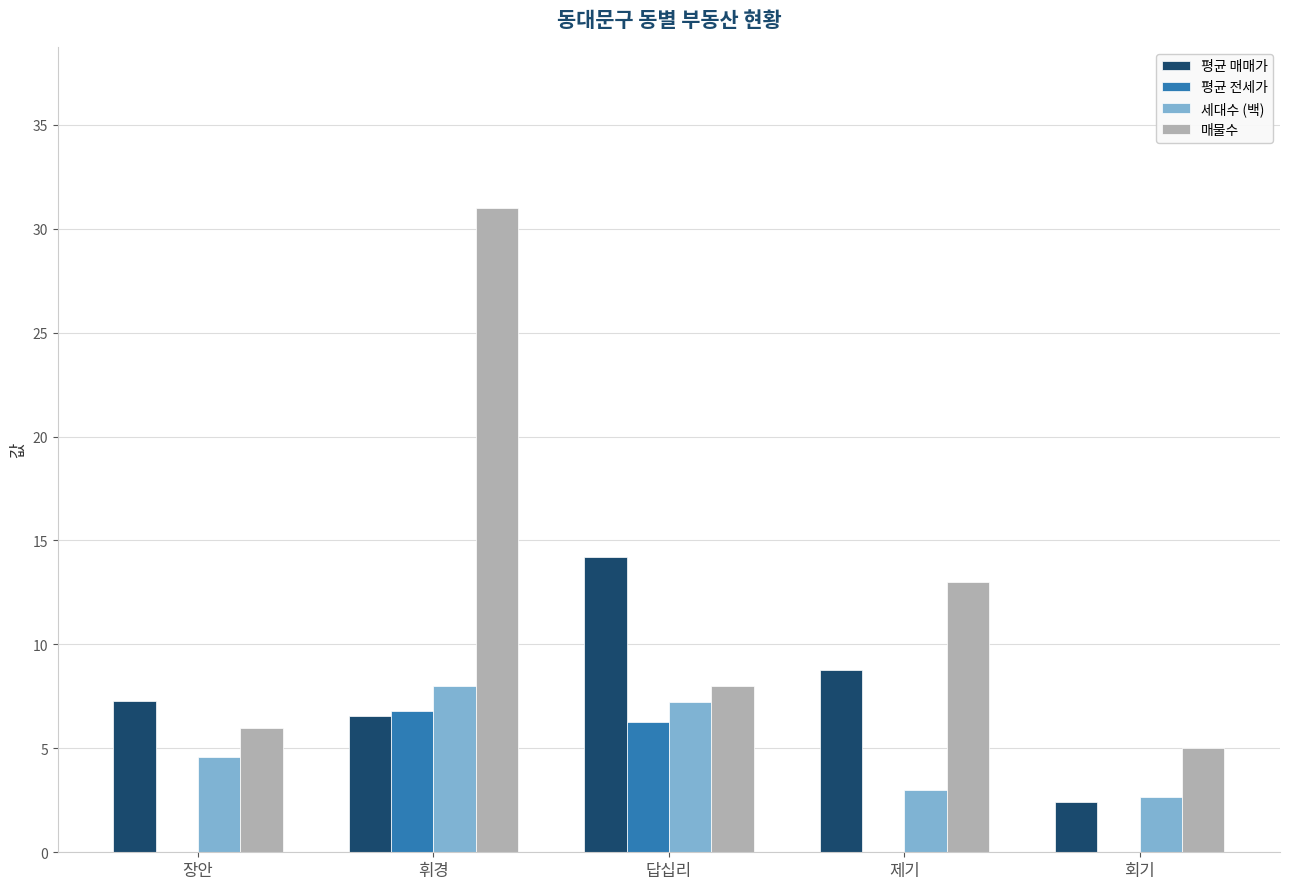

The value of 평균 전세가 at 휘경 is 6.8. True or false?

True